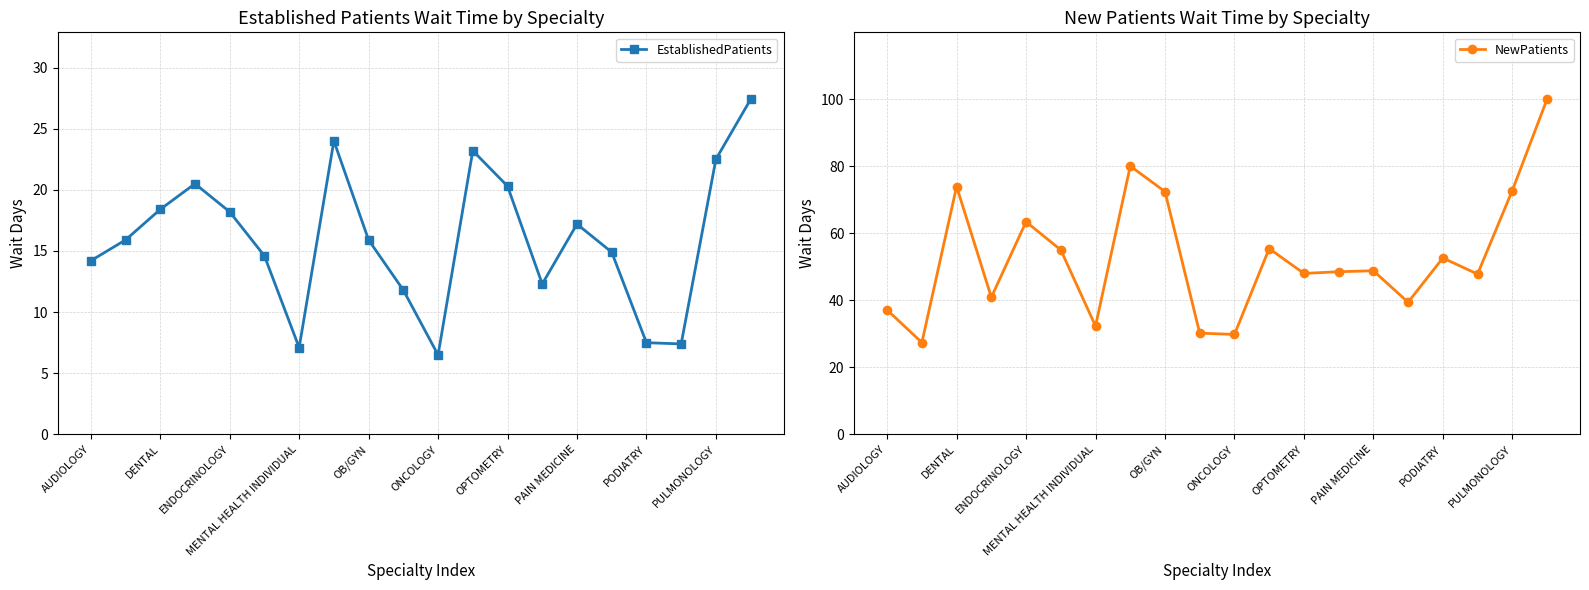

True or false: EstablishedPatients and NewPatients cross at least once.

False